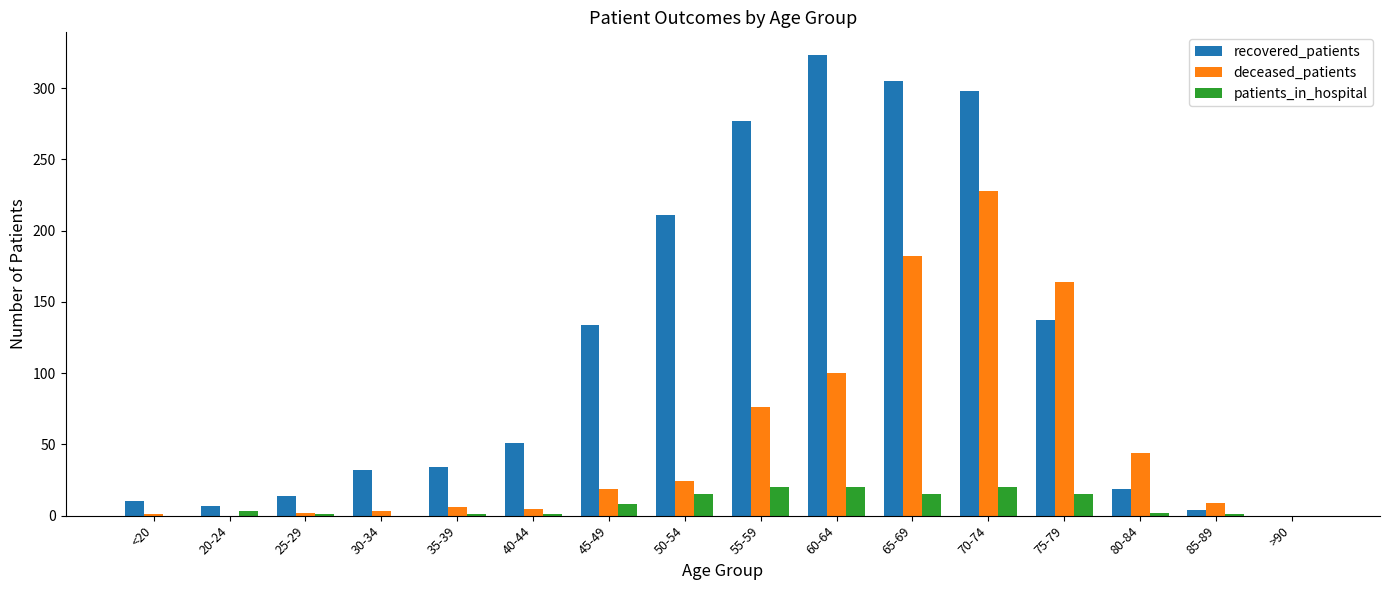

How many data points does each series have?

16